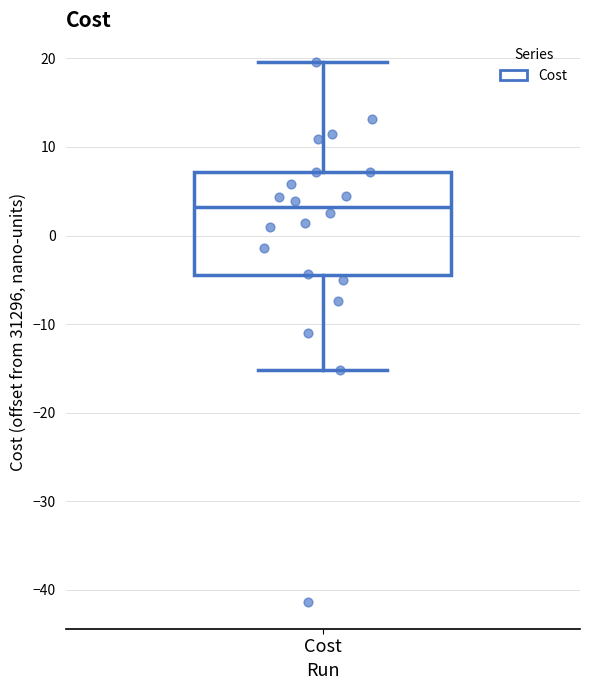

Where is the upper edge of the box for Cost on the y-axis? The values are not printed on the chart, so give them approximately, as read against the axis.

7